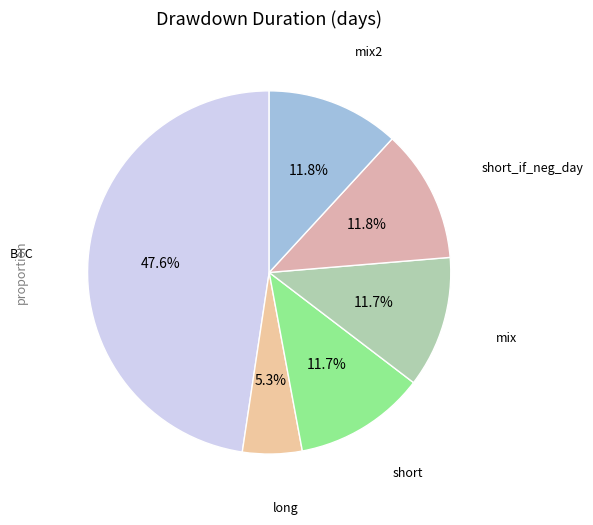

Which slice is the largest?

BTC